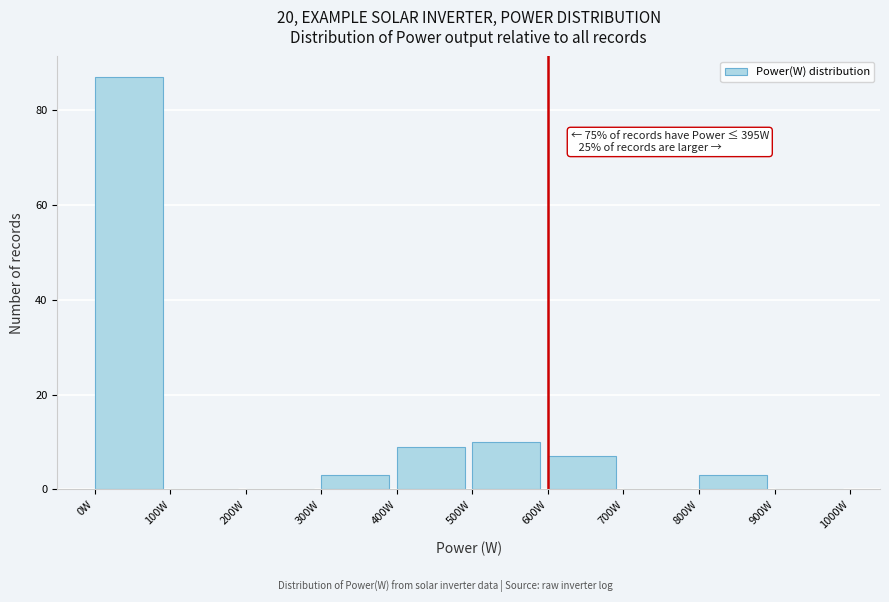

Over which range of the x-axis is the bar tallest?

0 to 100